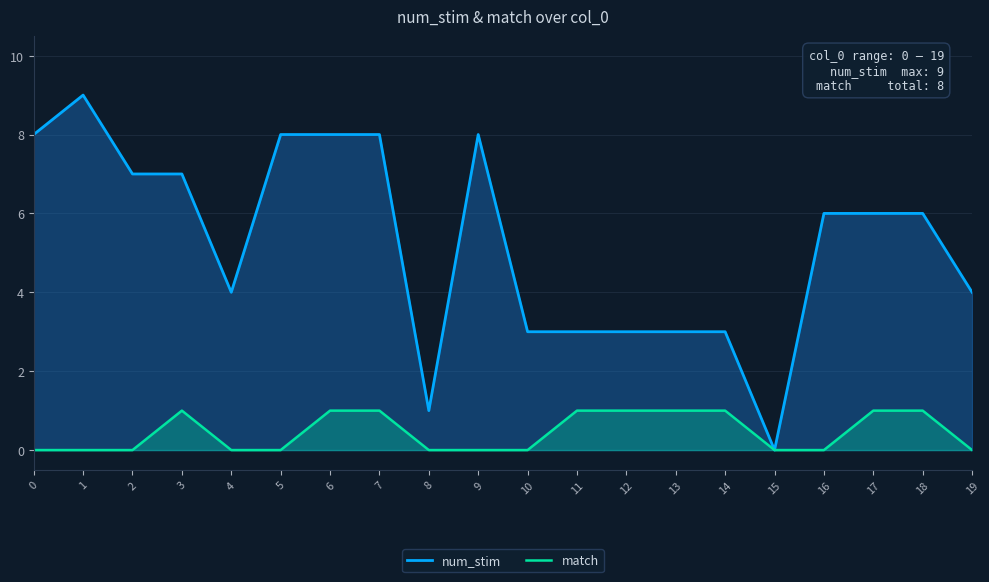

What is the sum of the match values at 14 and 4?

1